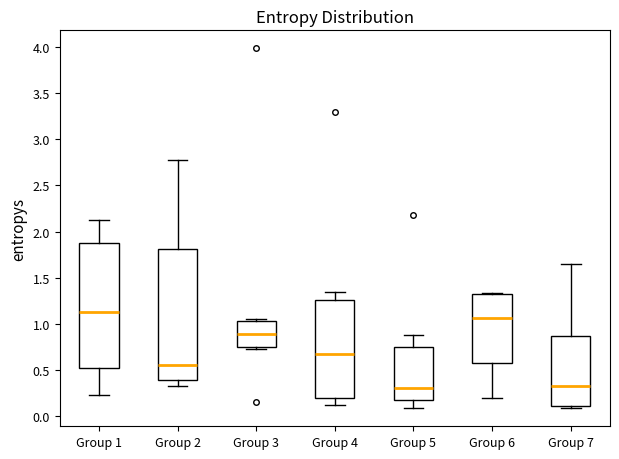

Reading left to right, transcribe this box plot: for each box, give where its median line is, the range the box spans, and where its two whiskers end, as read against the y-axis. The values are not printed on the chart, so give them approximately, as read against the axis.

Group 1: median 1.15, box 0.50 to 1.90, whiskers 0.25 to 2.10
Group 2: median 0.55, box 0.40 to 1.80, whiskers 0.30 to 2.75
Group 3: median 0.90, box 0.75 to 1.05, whiskers 0.75 (just below the box's lower edge) to 1.05 (just above the box's upper edge)
Group 4: median 0.65, box 0.20 to 1.25, whiskers 0.10 to 1.35
Group 5: median 0.30, box 0.20 to 0.75, whiskers 0.10 to 0.90
Group 6: median 1.05, box 0.60 to 1.30, whiskers 0.20 to 1.35
Group 7: median 0.35, box 0.10 to 0.85, whiskers 0.10 (just below the box's lower edge) to 1.65